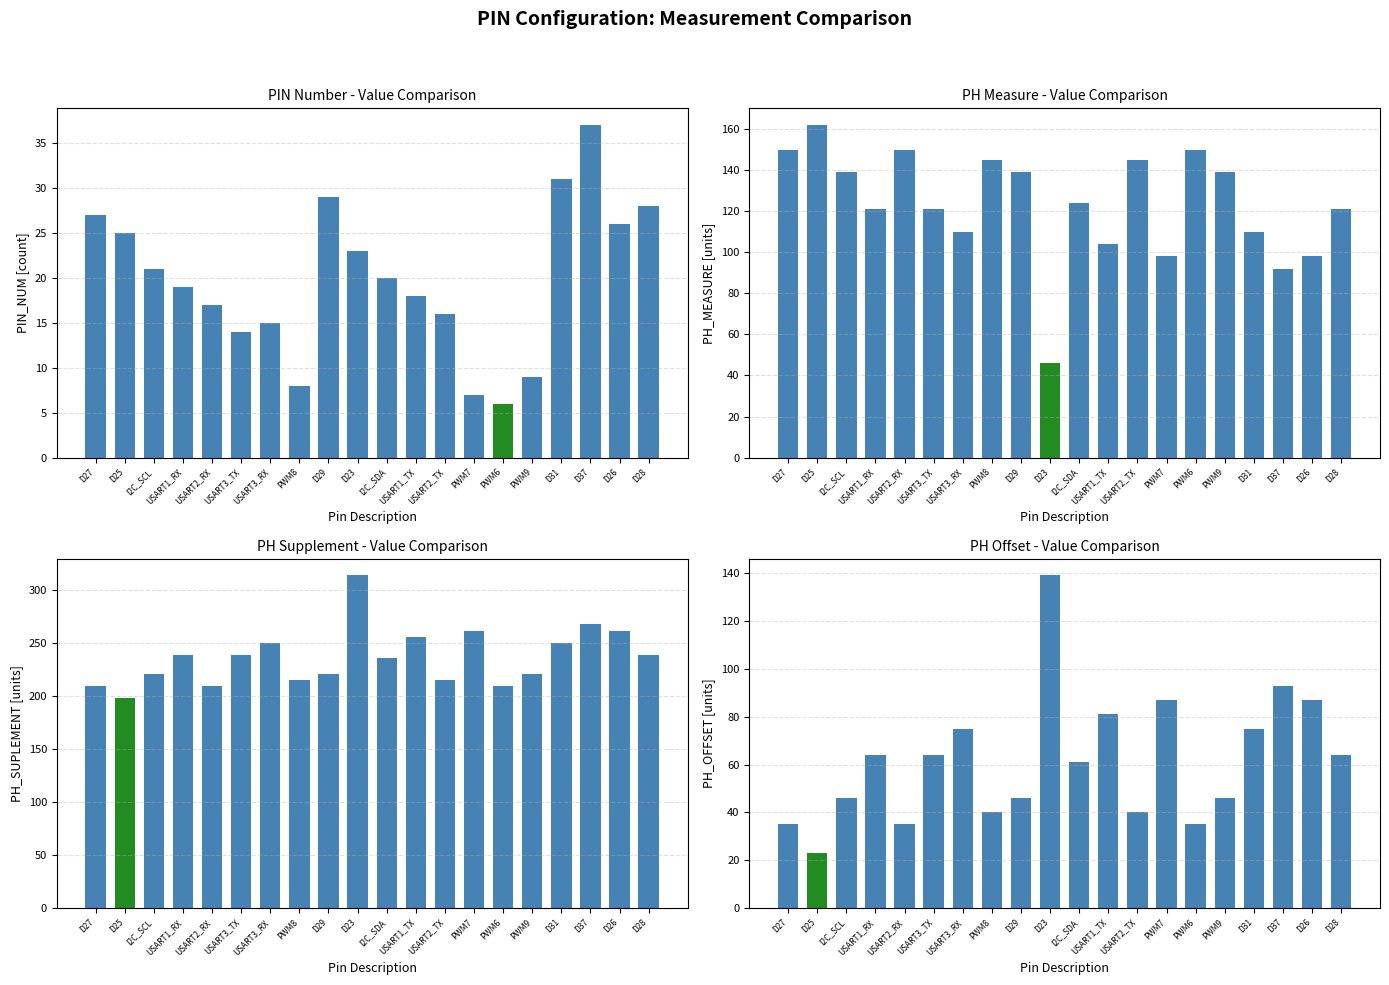

How many data points in PH_OFFSET are above 64?

7